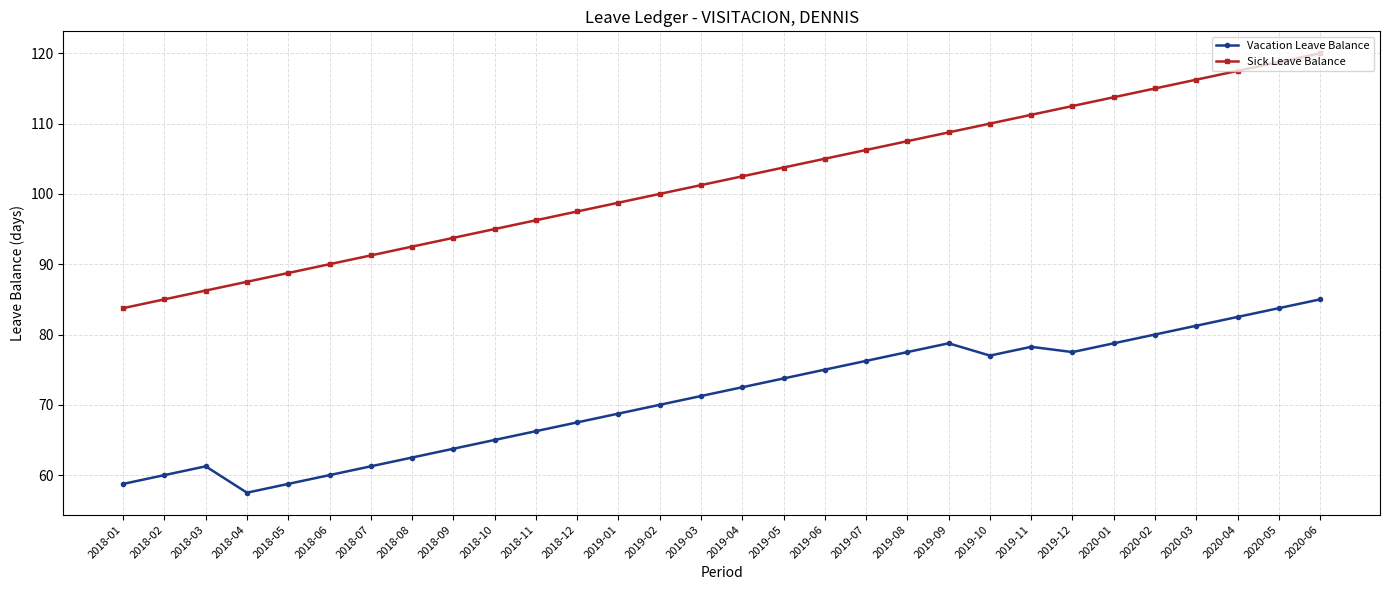

What is the smallest value displayed?

57.5